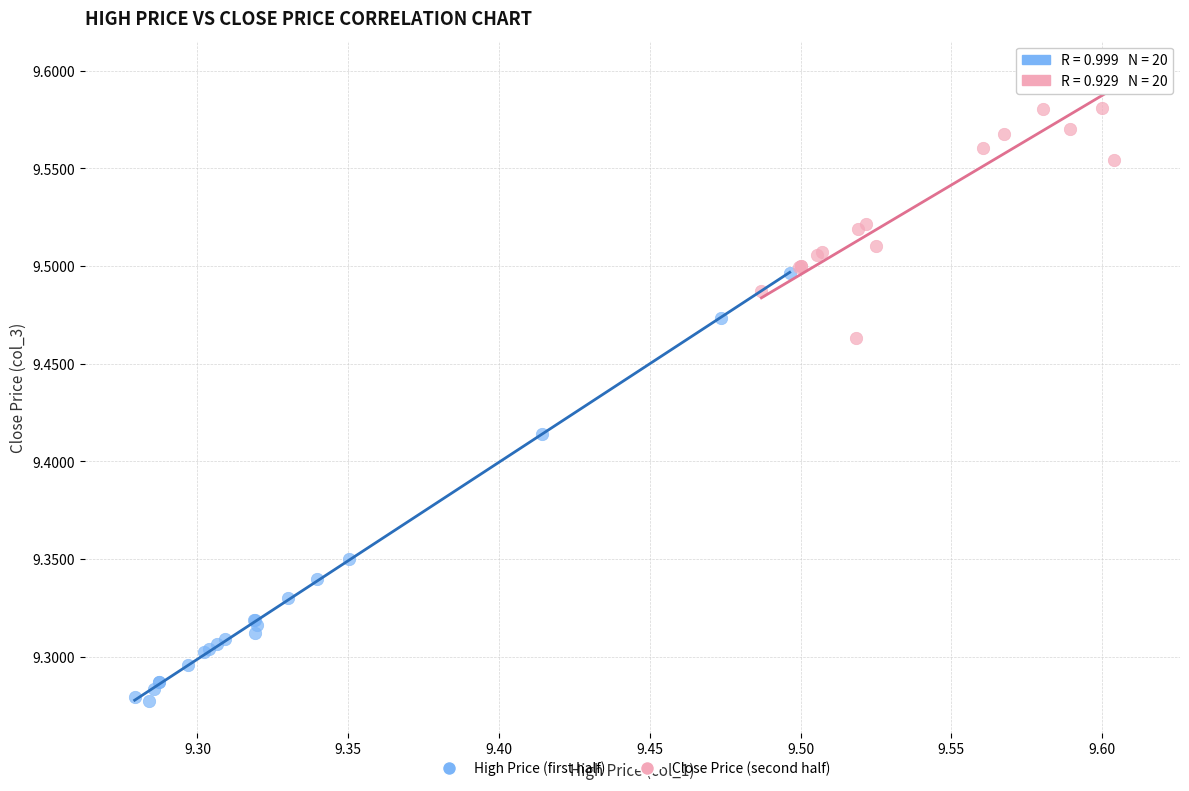

Which series contains the highest Y value?

Close Price (second half)